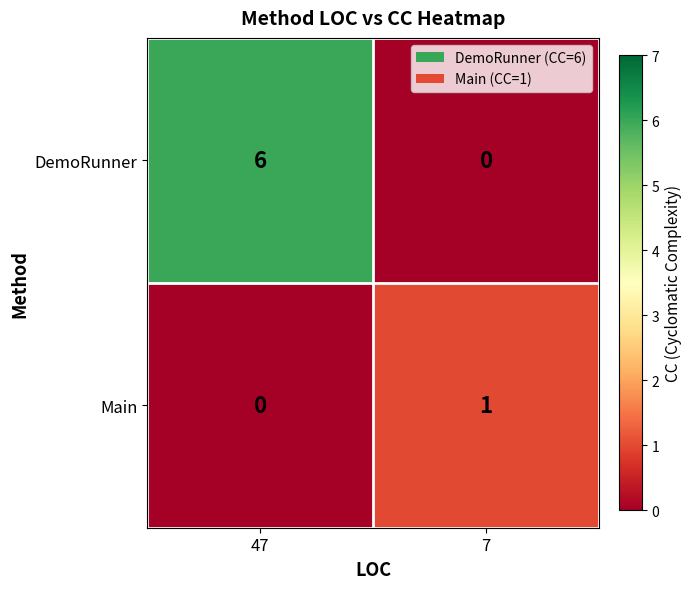

Where is Main nearest to the value 0?

47